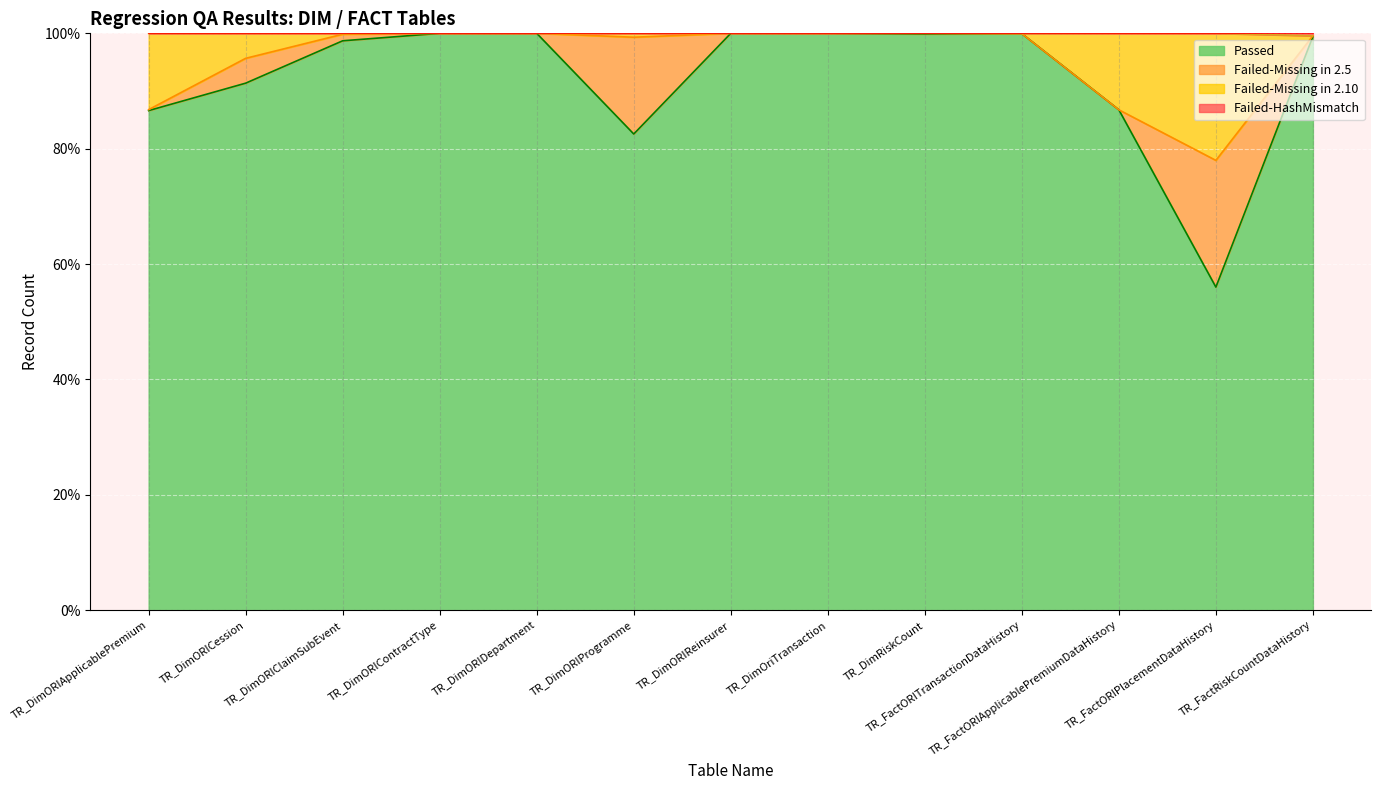

What is the lowest value of the Passed series?

56.0